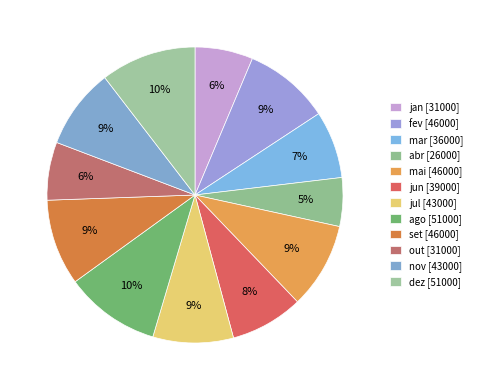

Does out represent more than half of the total?

No